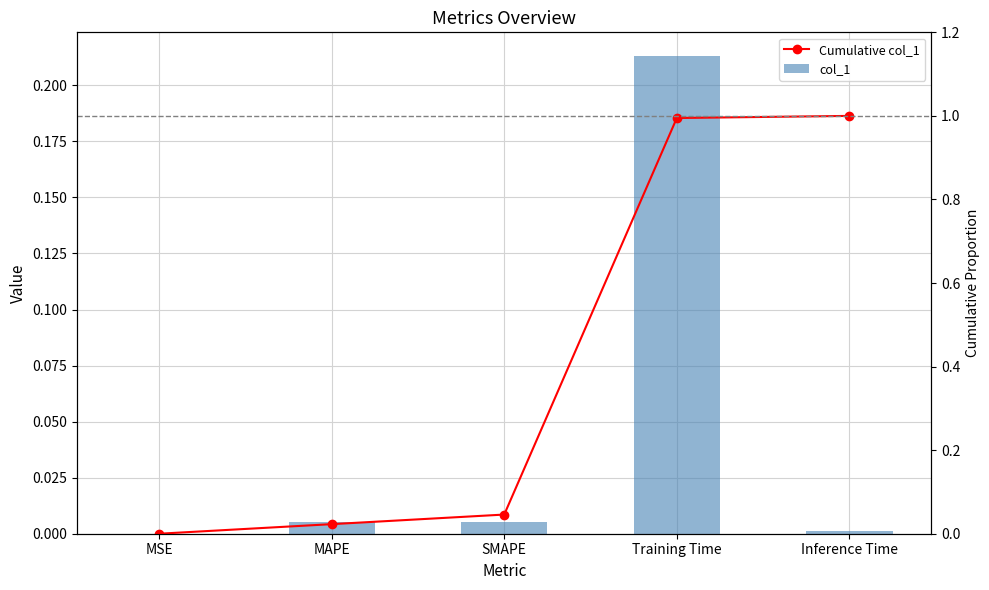

What are all the series names shown in the legend?

col_1, Cumulative col_1